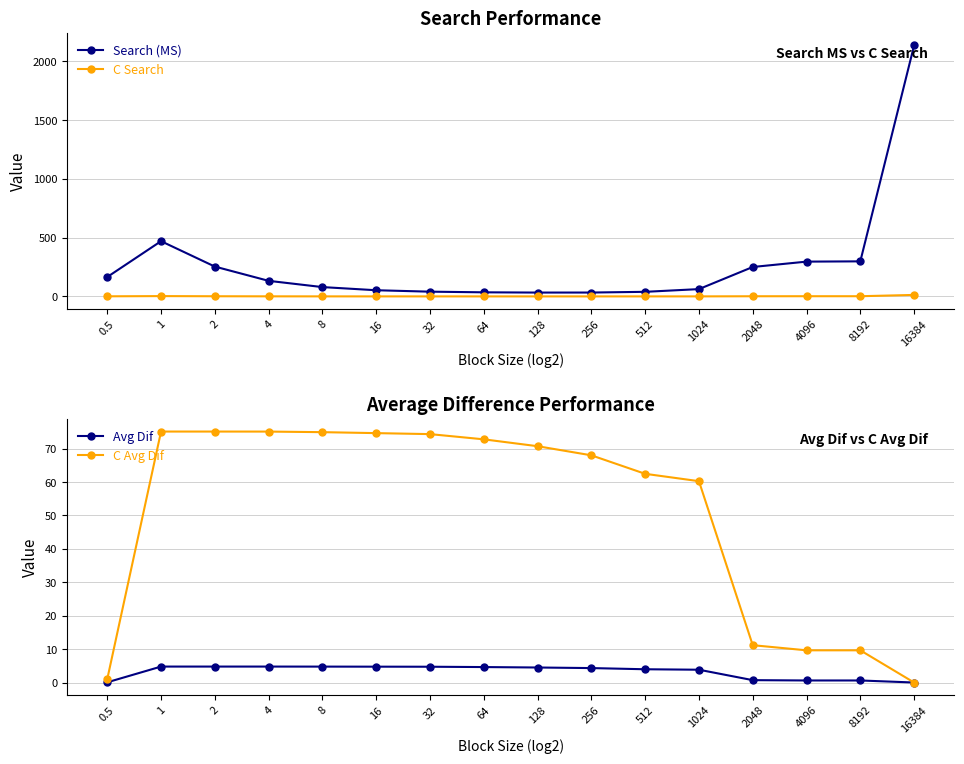

How many values in the Search (MS) series are below 132?

8